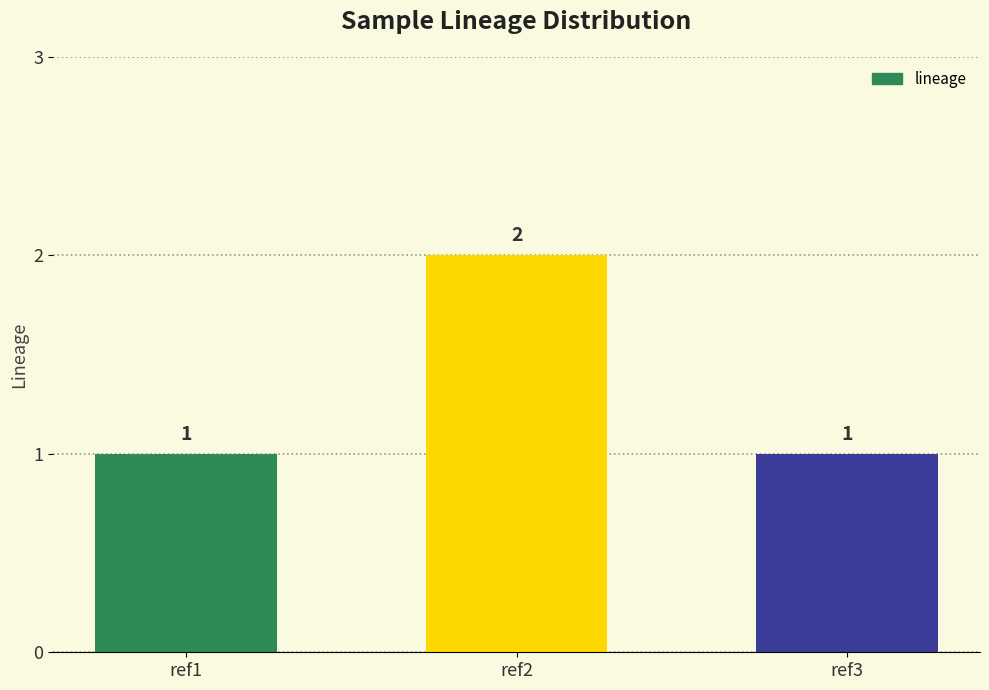

What is the average value?

1